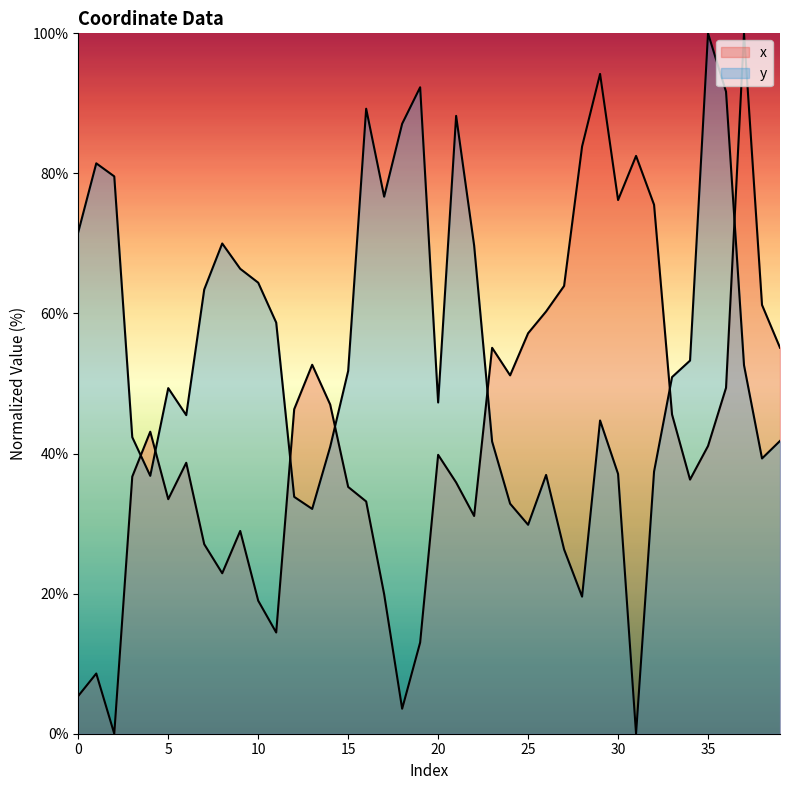

How many positive values does the x series have?

39